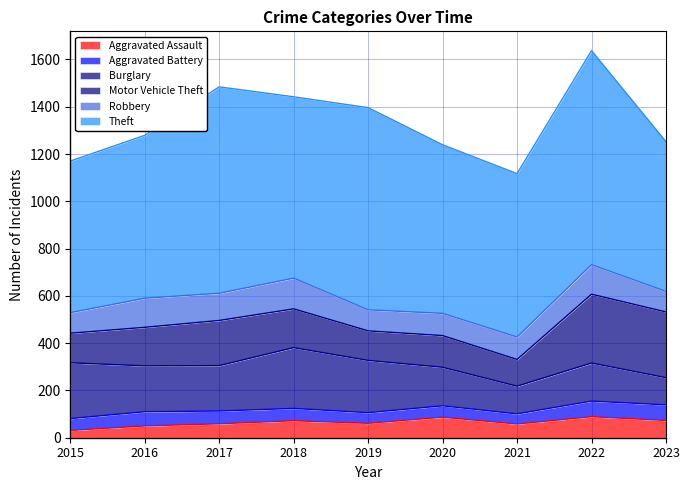

Which series ends up on top after the final intersection of Aggravated Battery and Aggravated Assault?

Aggravated Assault